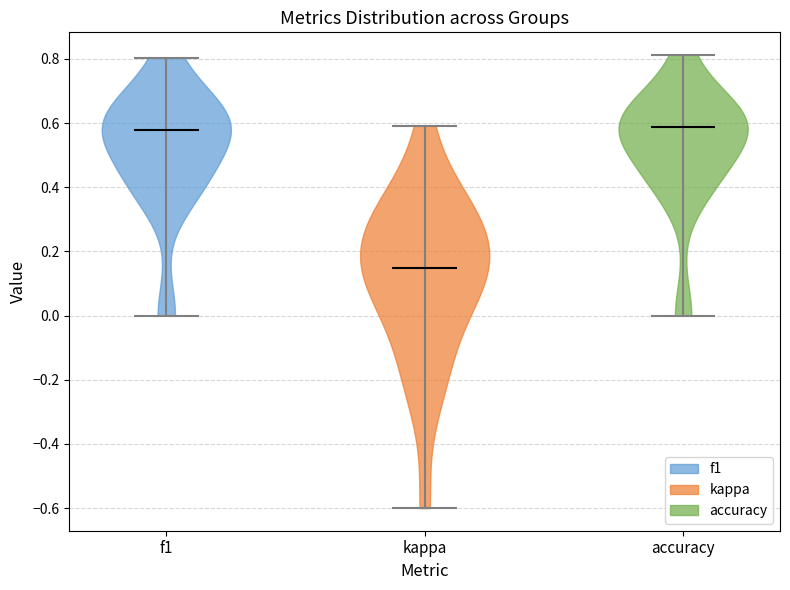

Which violin has the lowest median line?

kappa